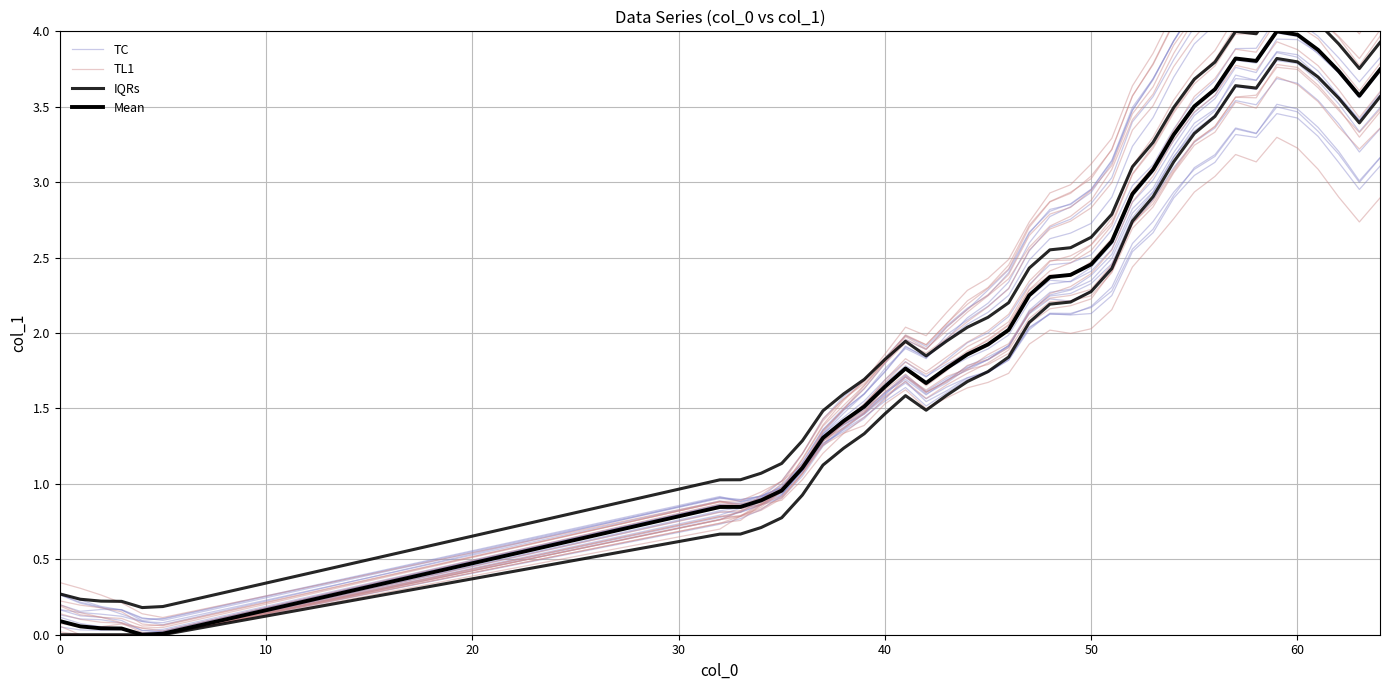

List the series in order of their peak value, lowest first.

IQRs, Mean, TL1, TC